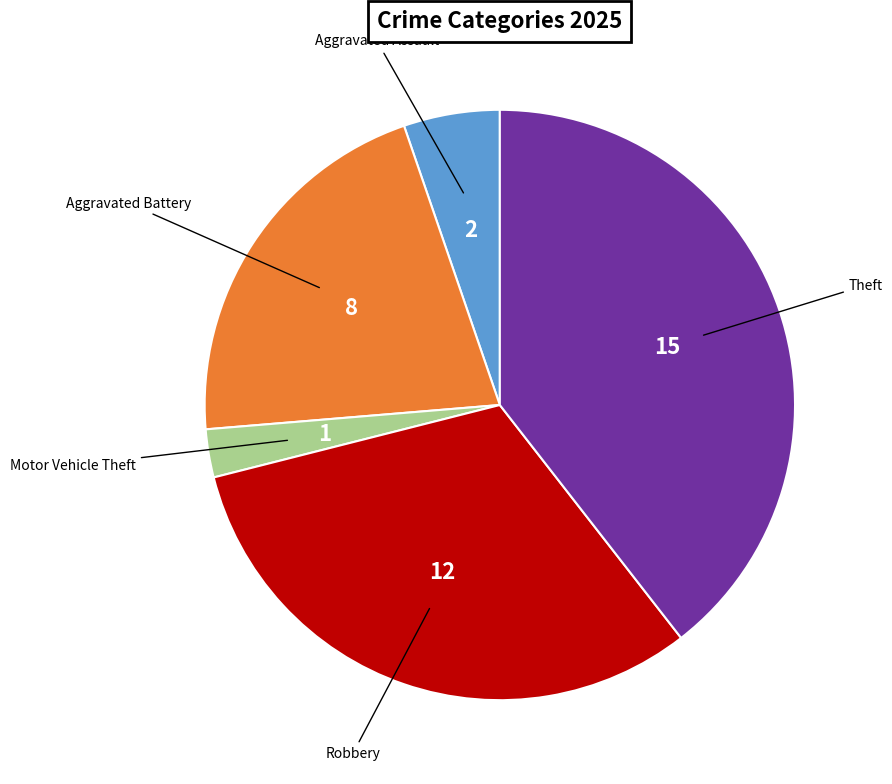

How many slices are in this pie chart?

5